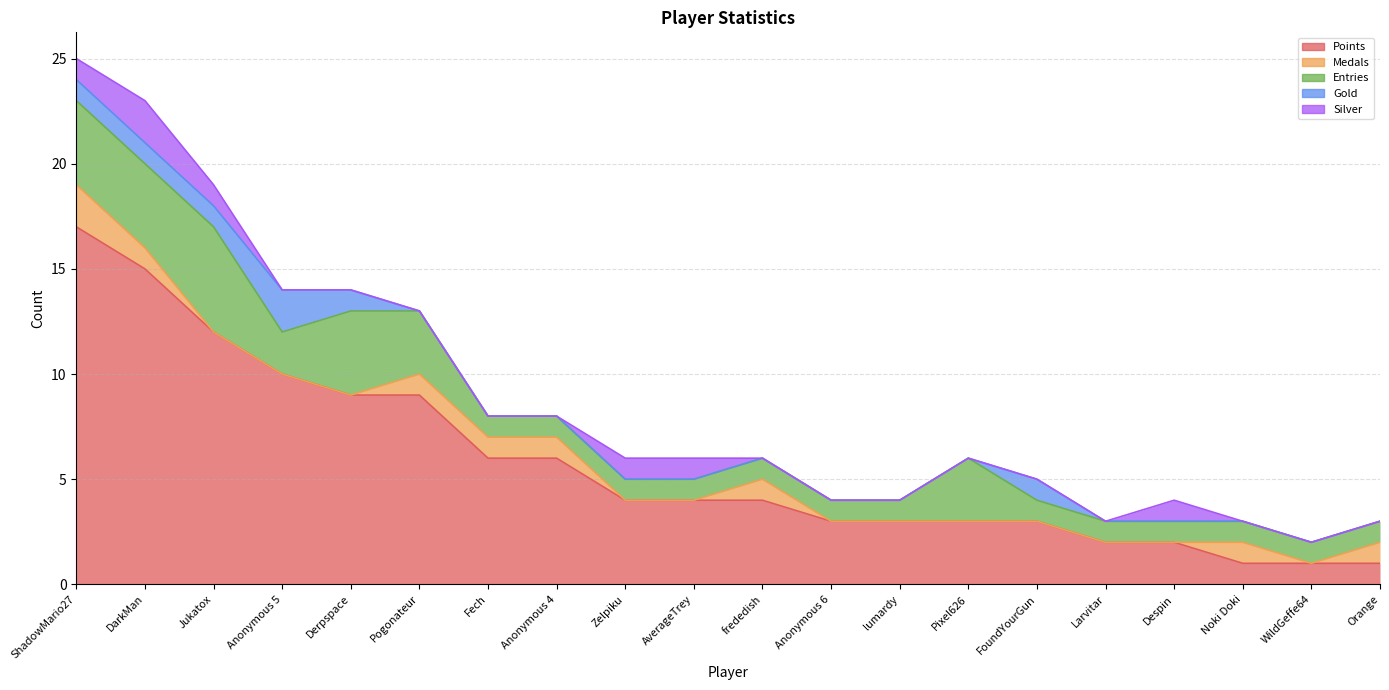

What position from the left is Derpspace?

5